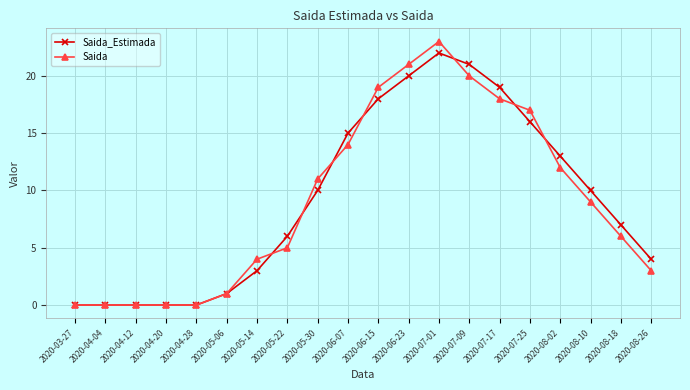

What is the maximum value for Saida_Estimada?

22